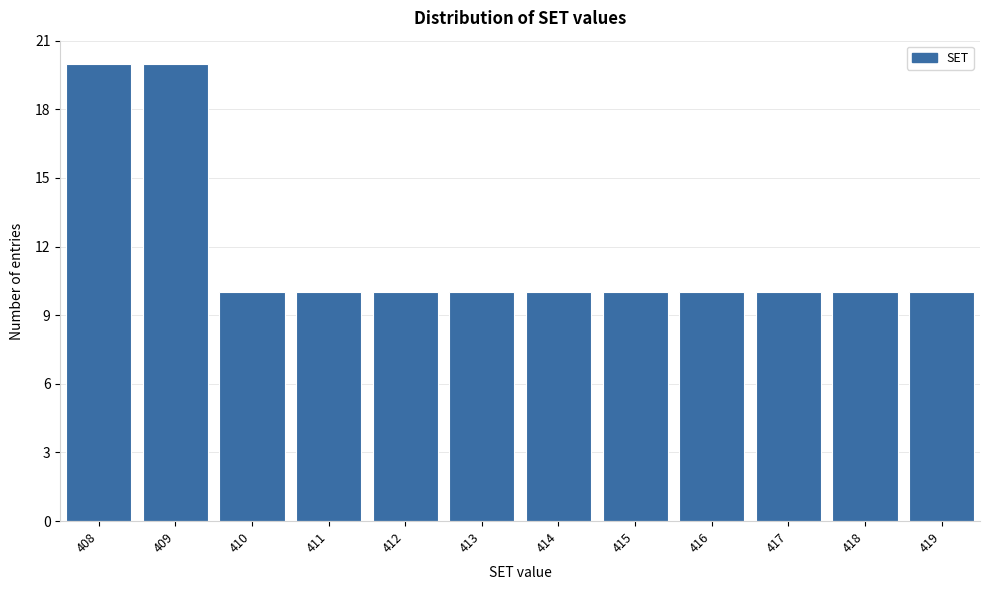

Reading right to left, extract all data points from this chart.

10	10	10	10	10	10	10	10	10	10	20	20